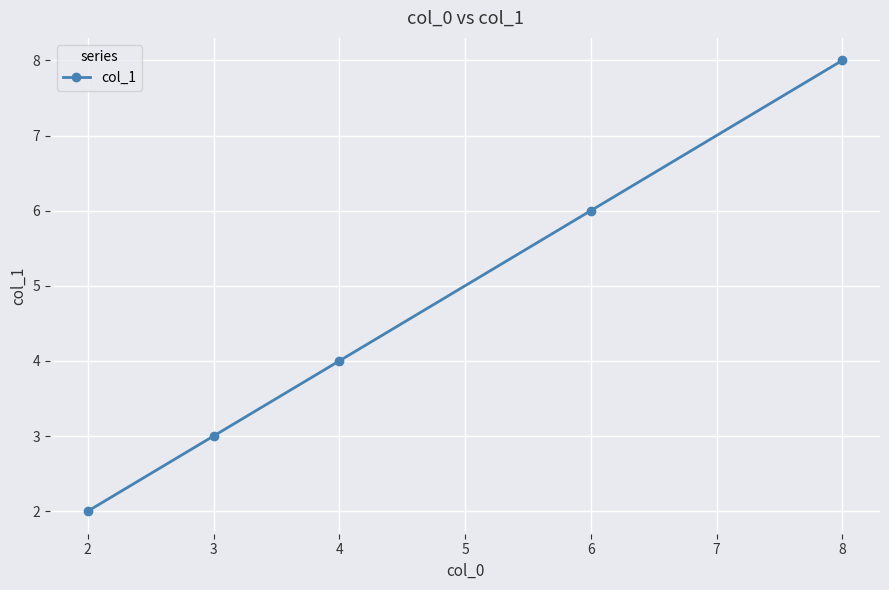

What is the difference between the values at 2 and 4?

2